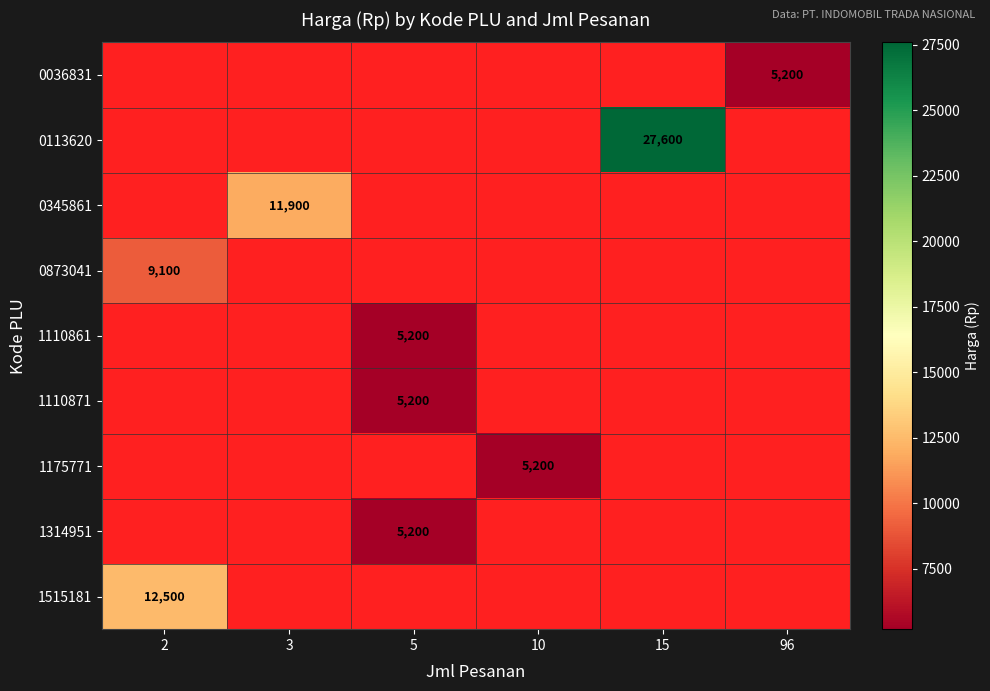

The value of 0873041 at 2 is 9100. True or false?

True